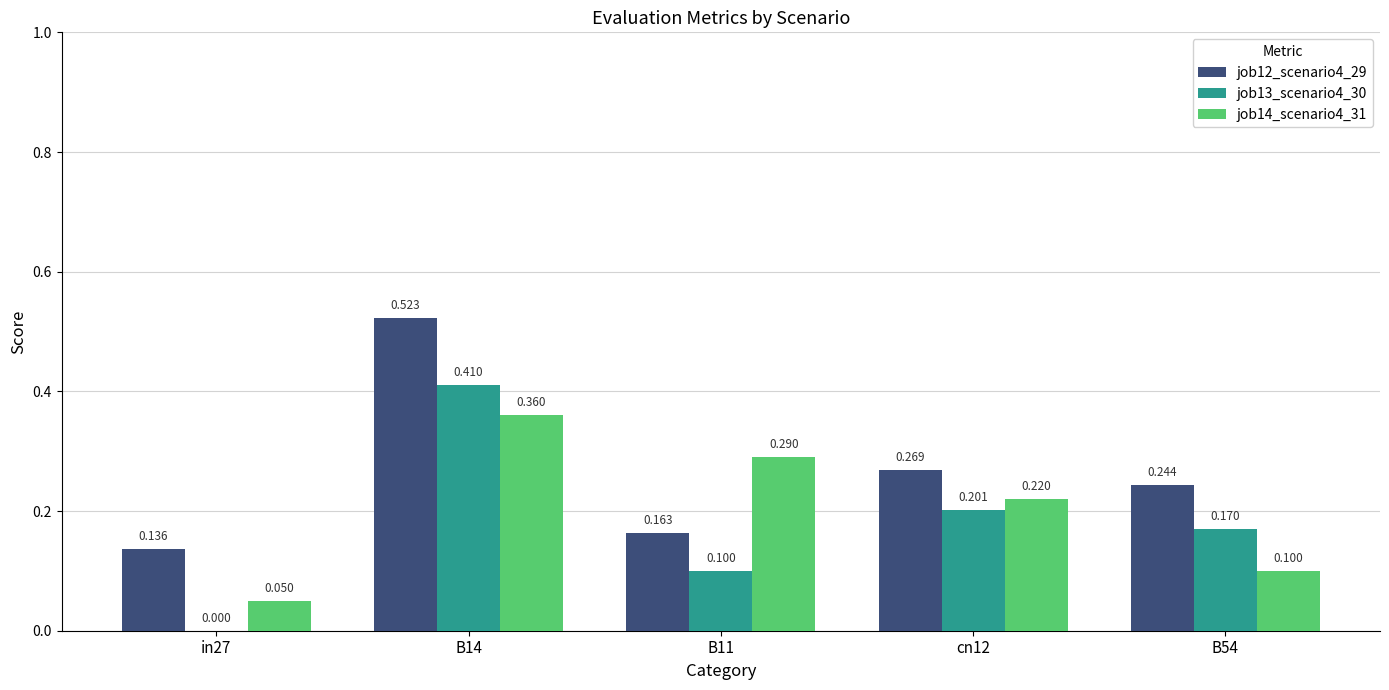

Is the value of job12_scenario4_29 at in27 greater than the value of job14_scenario4_31 at B11?

No